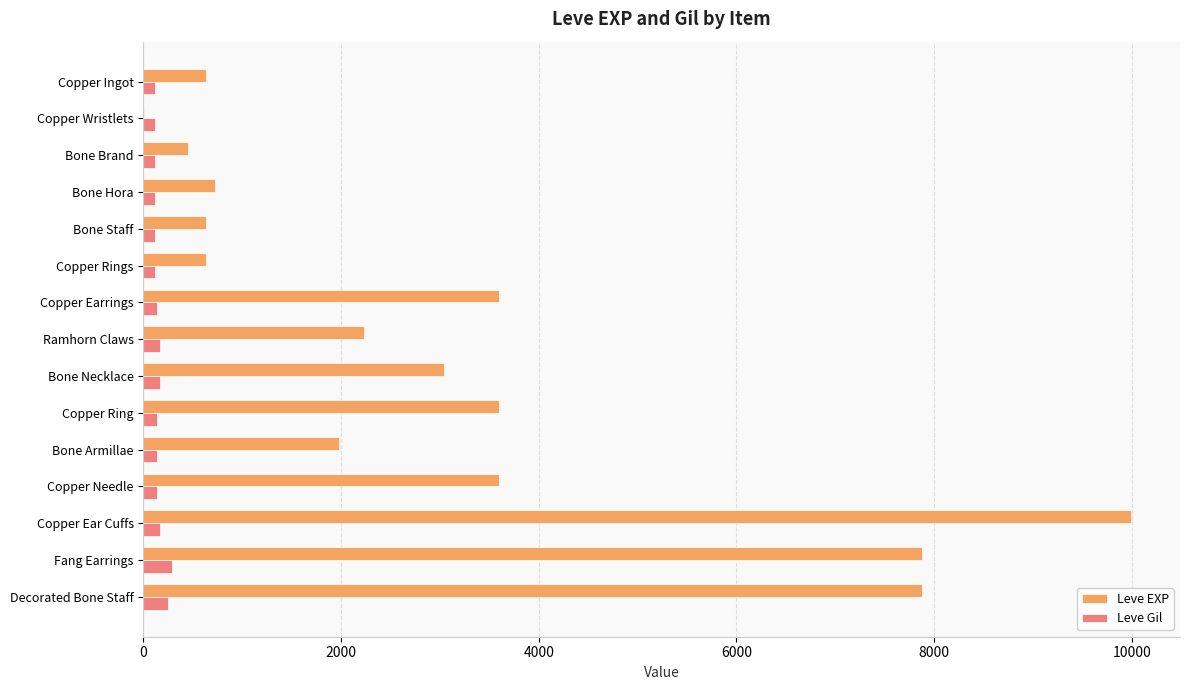

At which category is the sum across all series the highest?

Copper Ear Cuffs